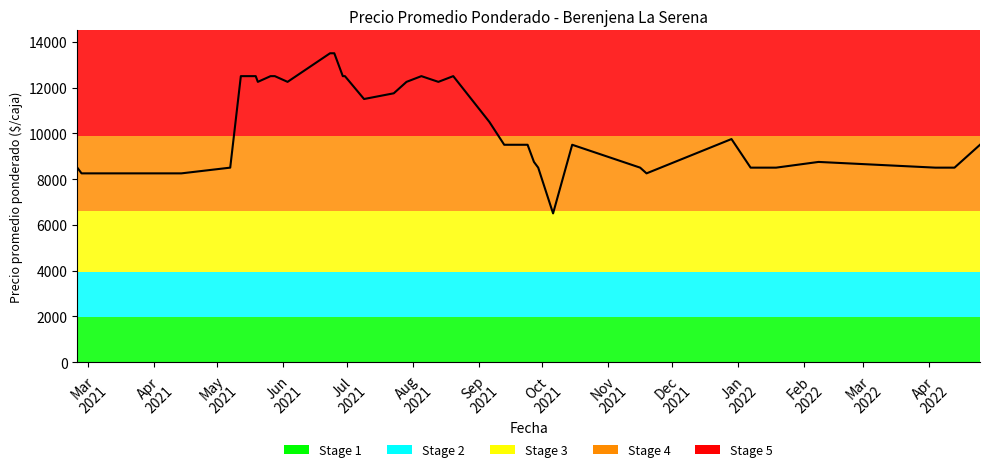

What is the smallest value displayed?

6500